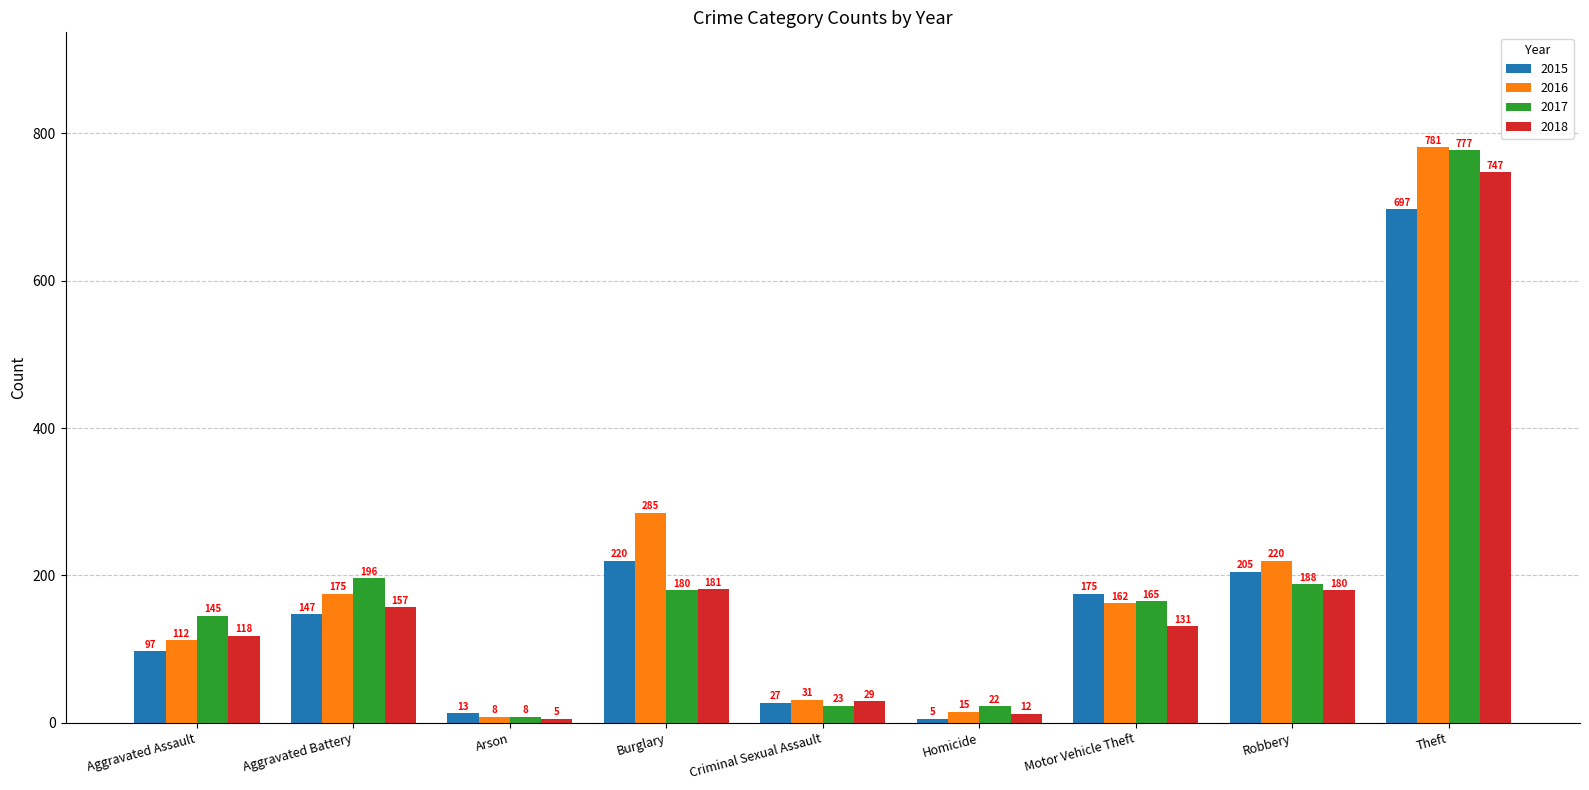

Are the bars horizontal?

No